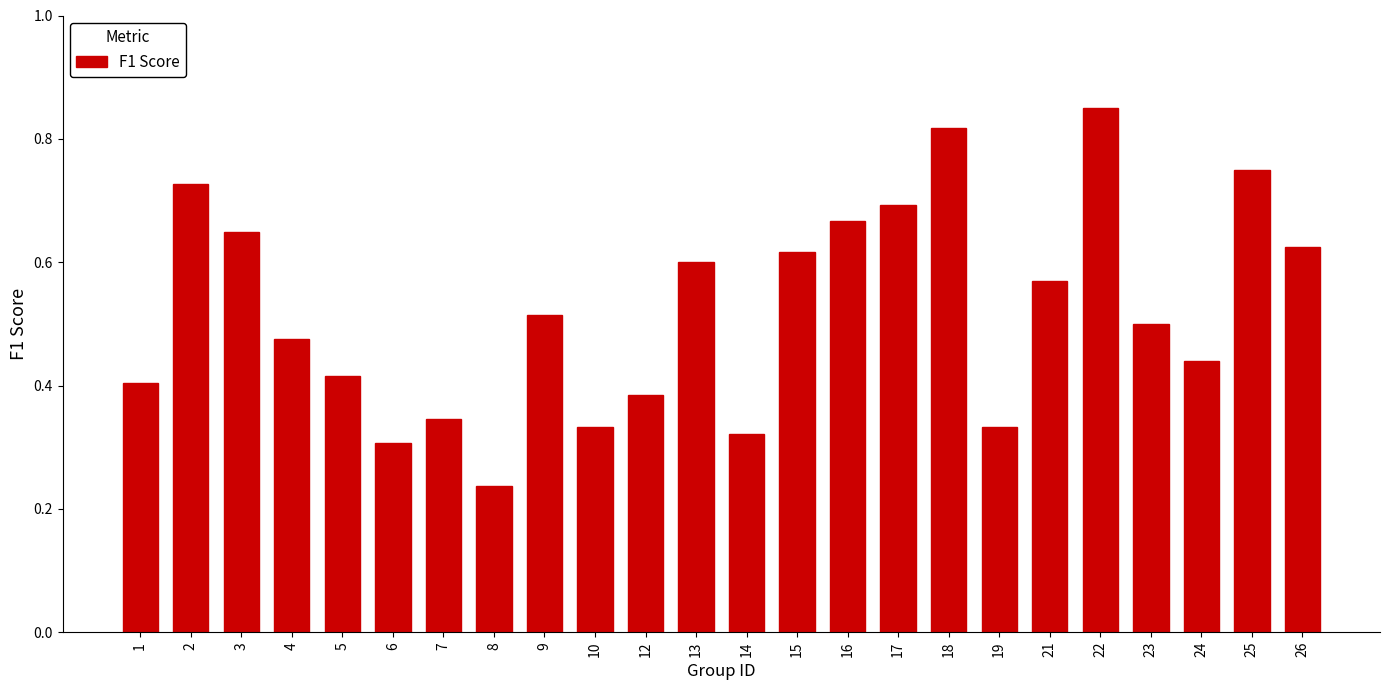

The chart shows a value of 0.4 at 21. True or false?

False